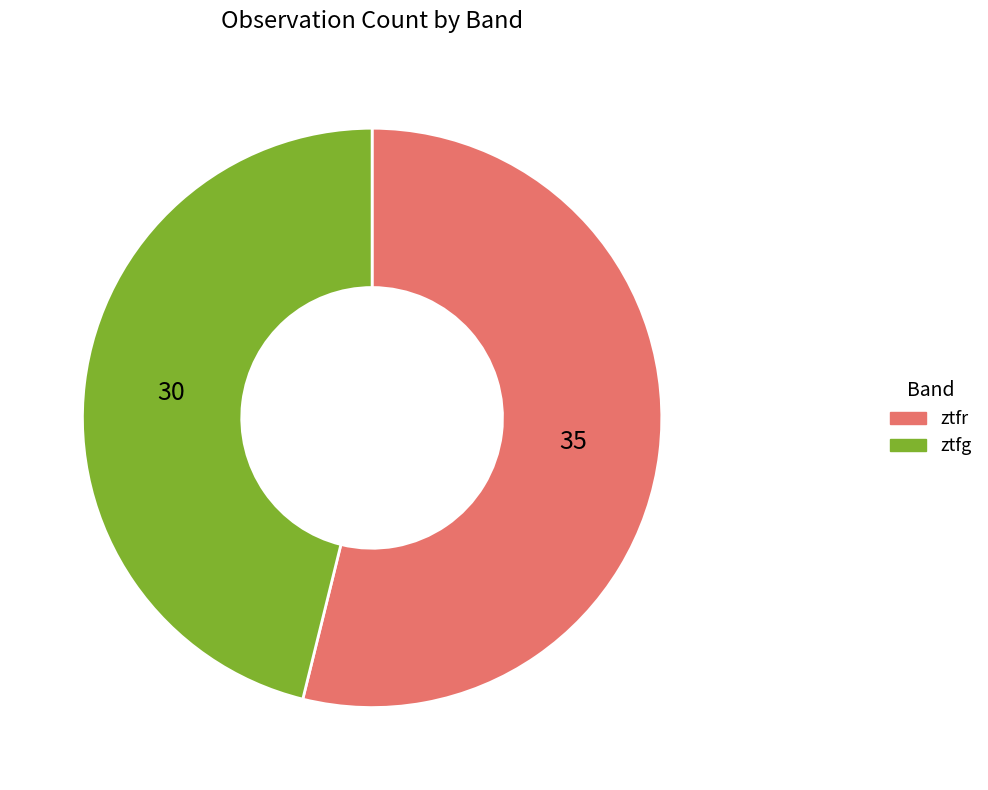

Which category has the biggest portion of the pie?

ztfr